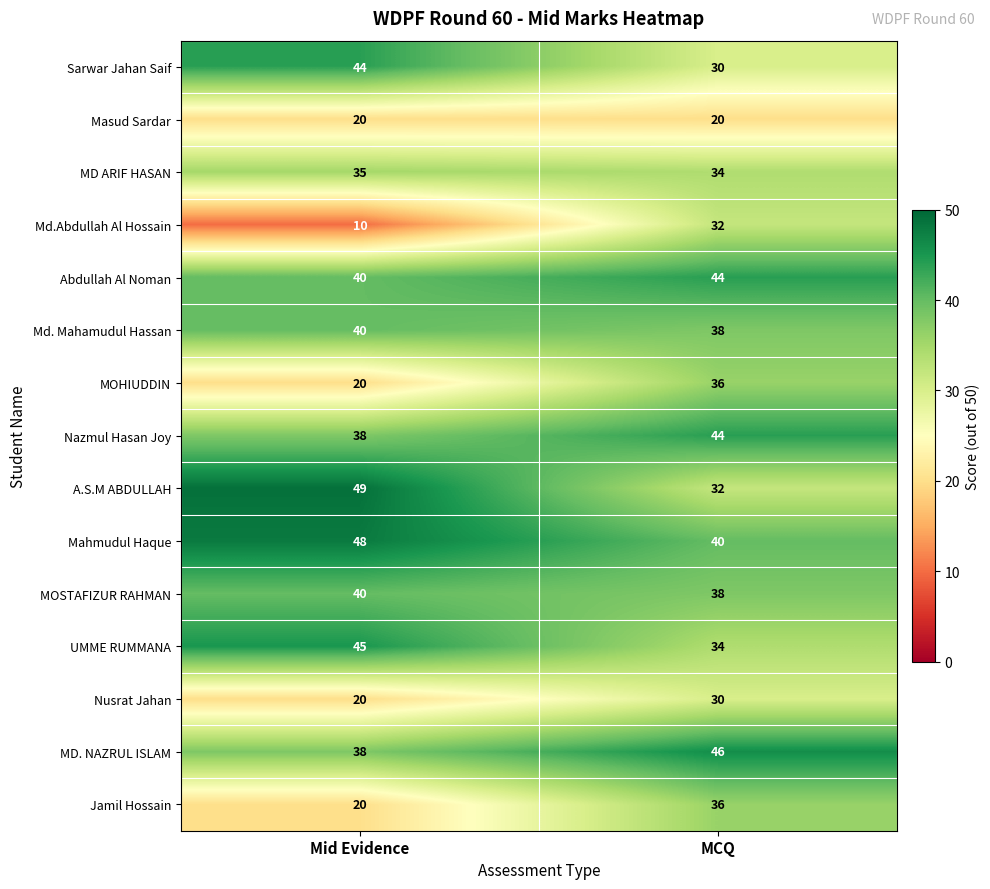

Which category has the lowest value across all series?

Mid Evidence